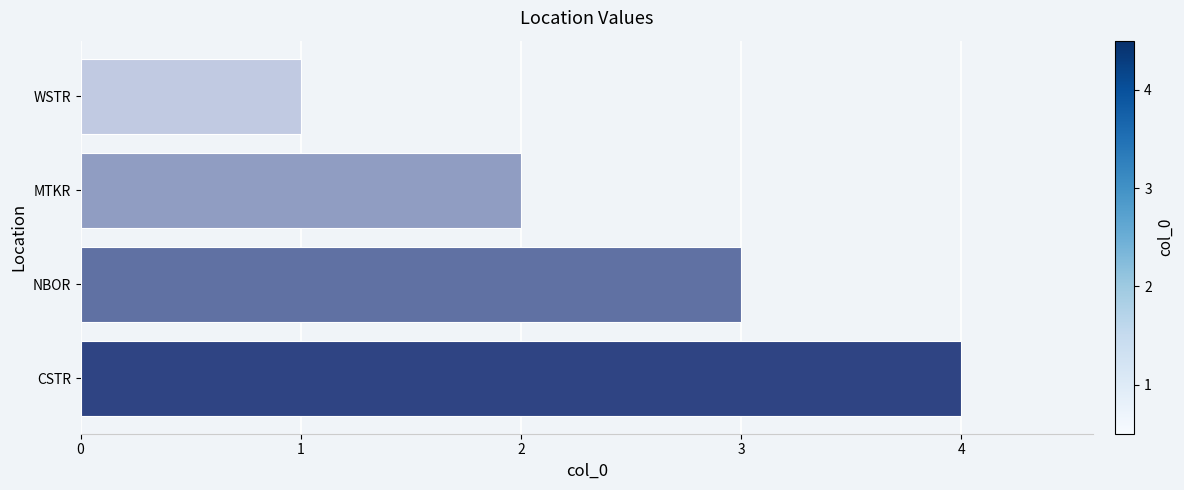

How many values are below 3?

2